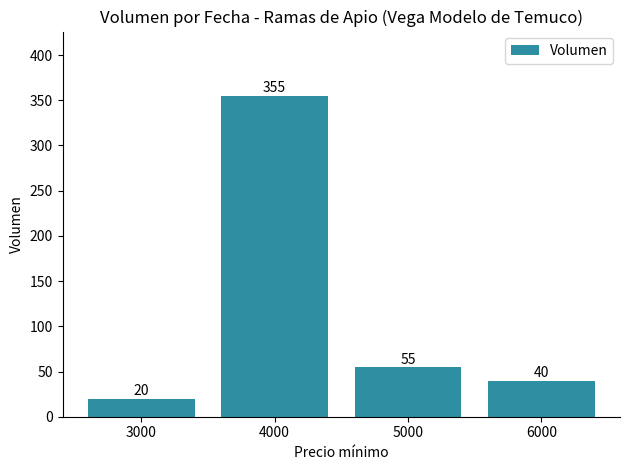

List the labels in order of value, largest first.

4000, 5000, 6000, 3000